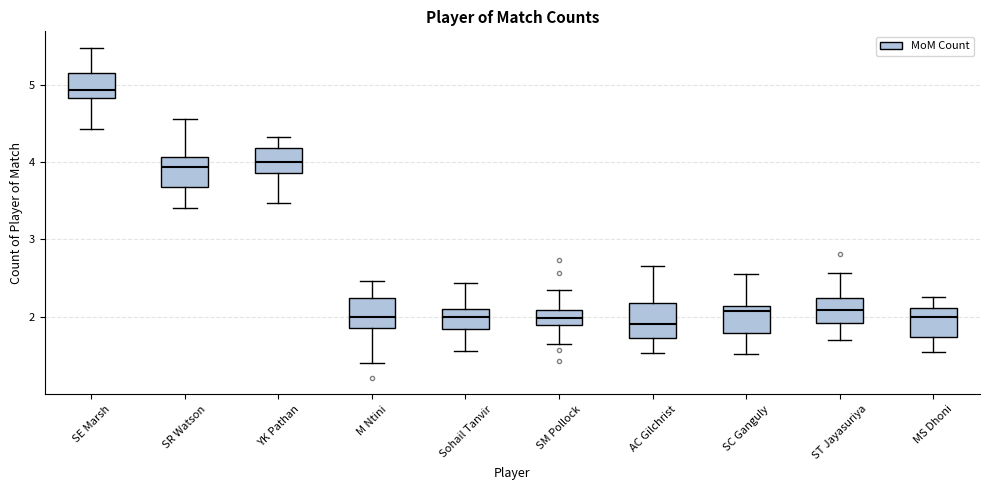

Where does the upper whisker of the box for MS Dhoni end on the y-axis? The values are not printed on the chart, so give them approximately, as read against the axis.

2.3